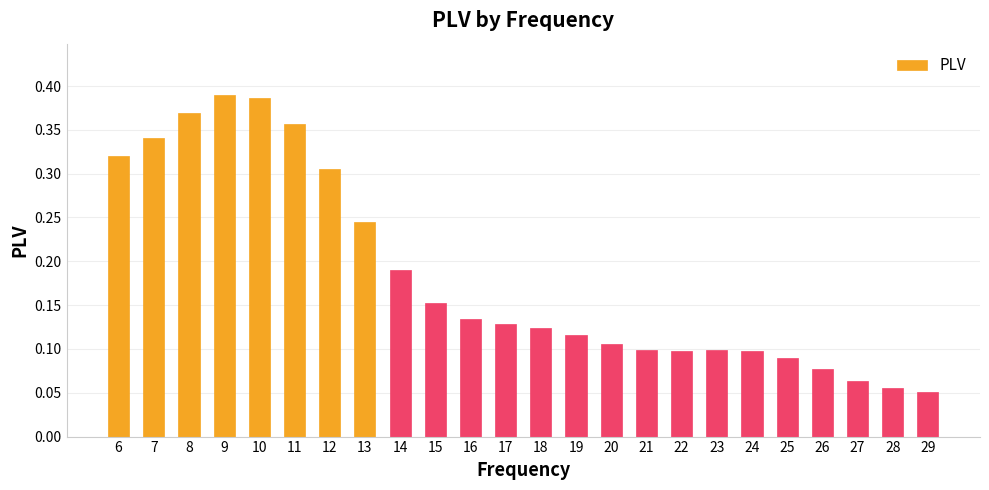

Which category has the lowest value across all series?

29